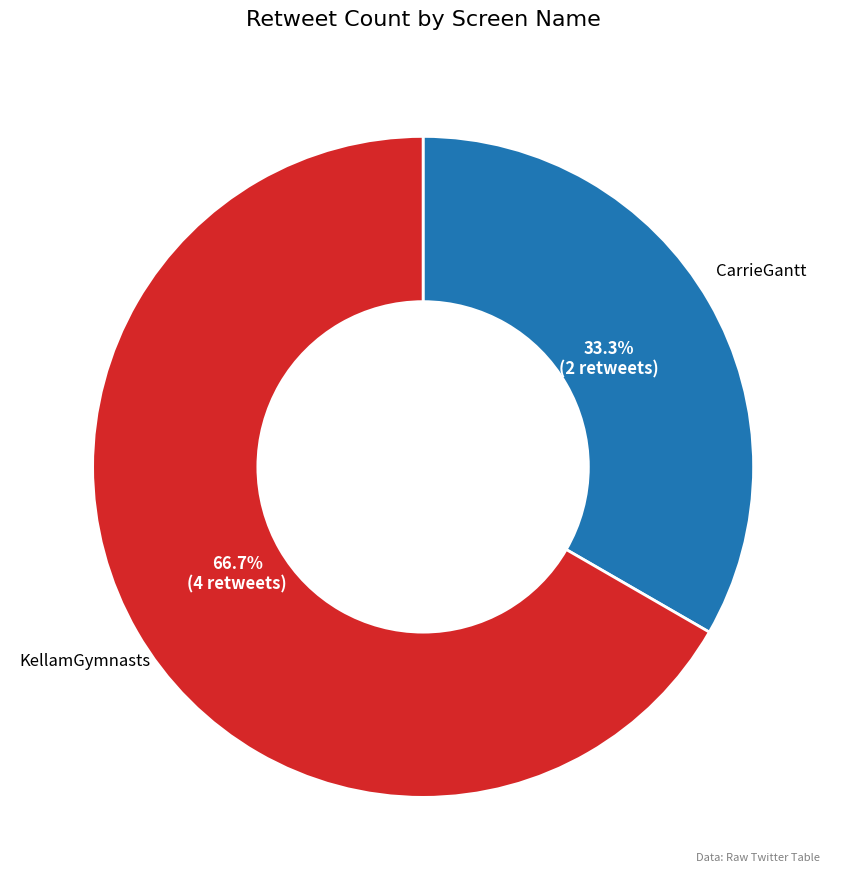

To the nearest percent, what is the difference between the KellamGymnasts and CarrieGantt slice percentages?

33%